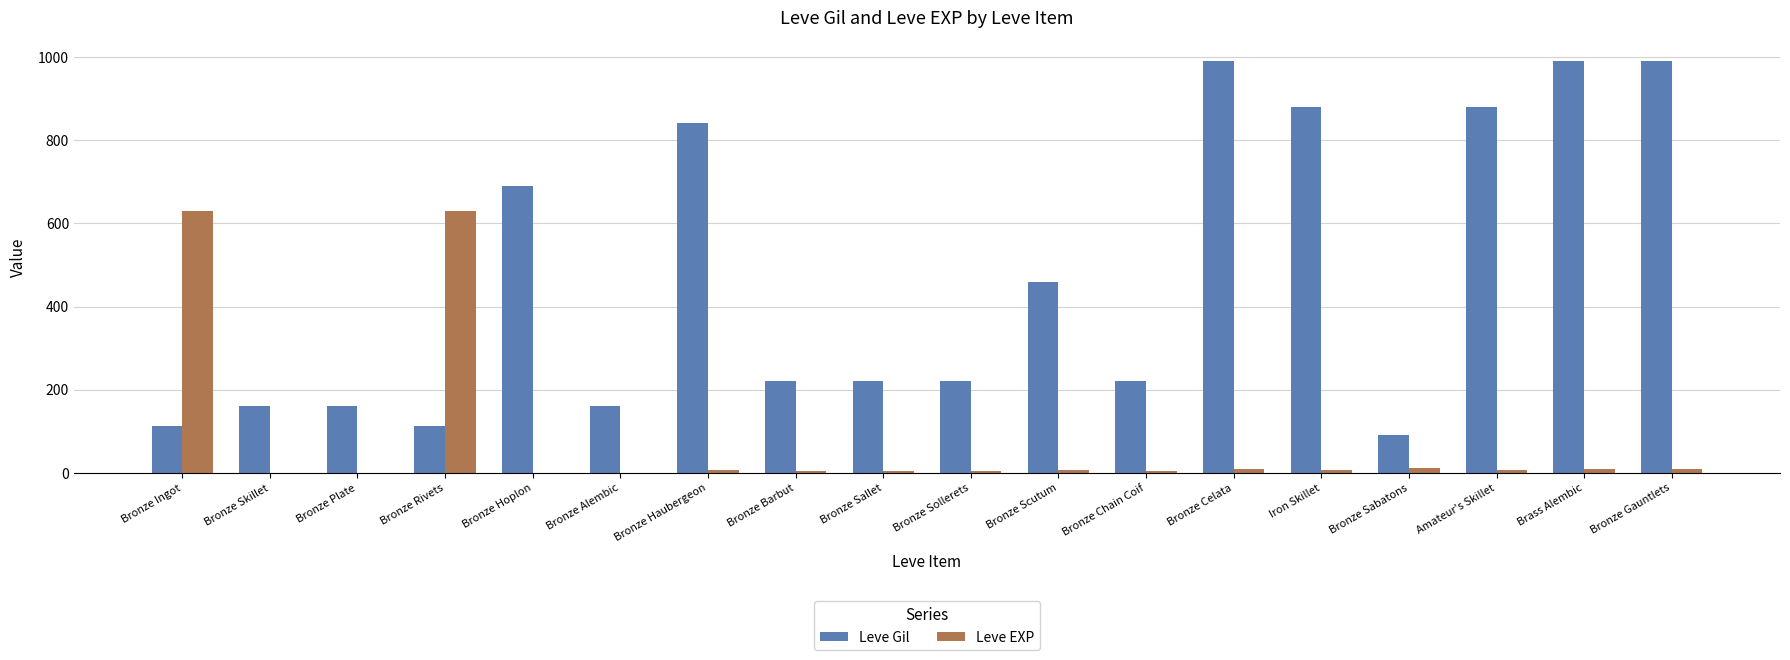

Between Bronze Haubergeon and Bronze Gauntlets, which series saw the biggest shift?

Leve Gil